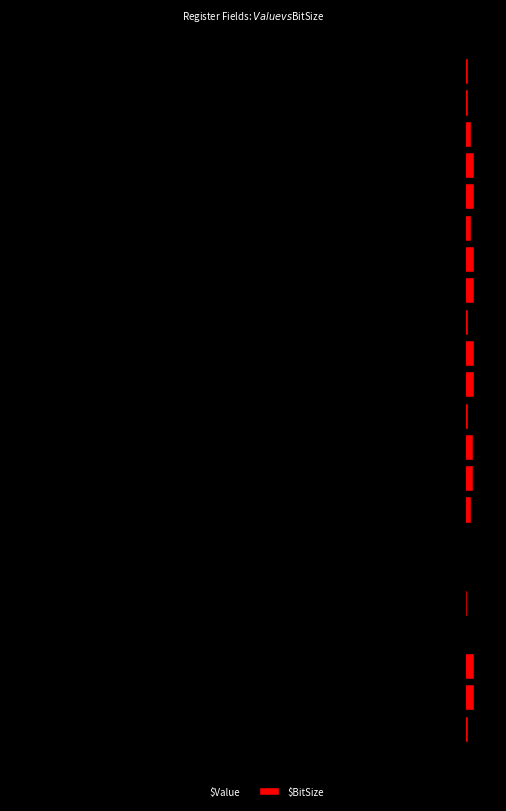

What is the smallest value displayed?

-548